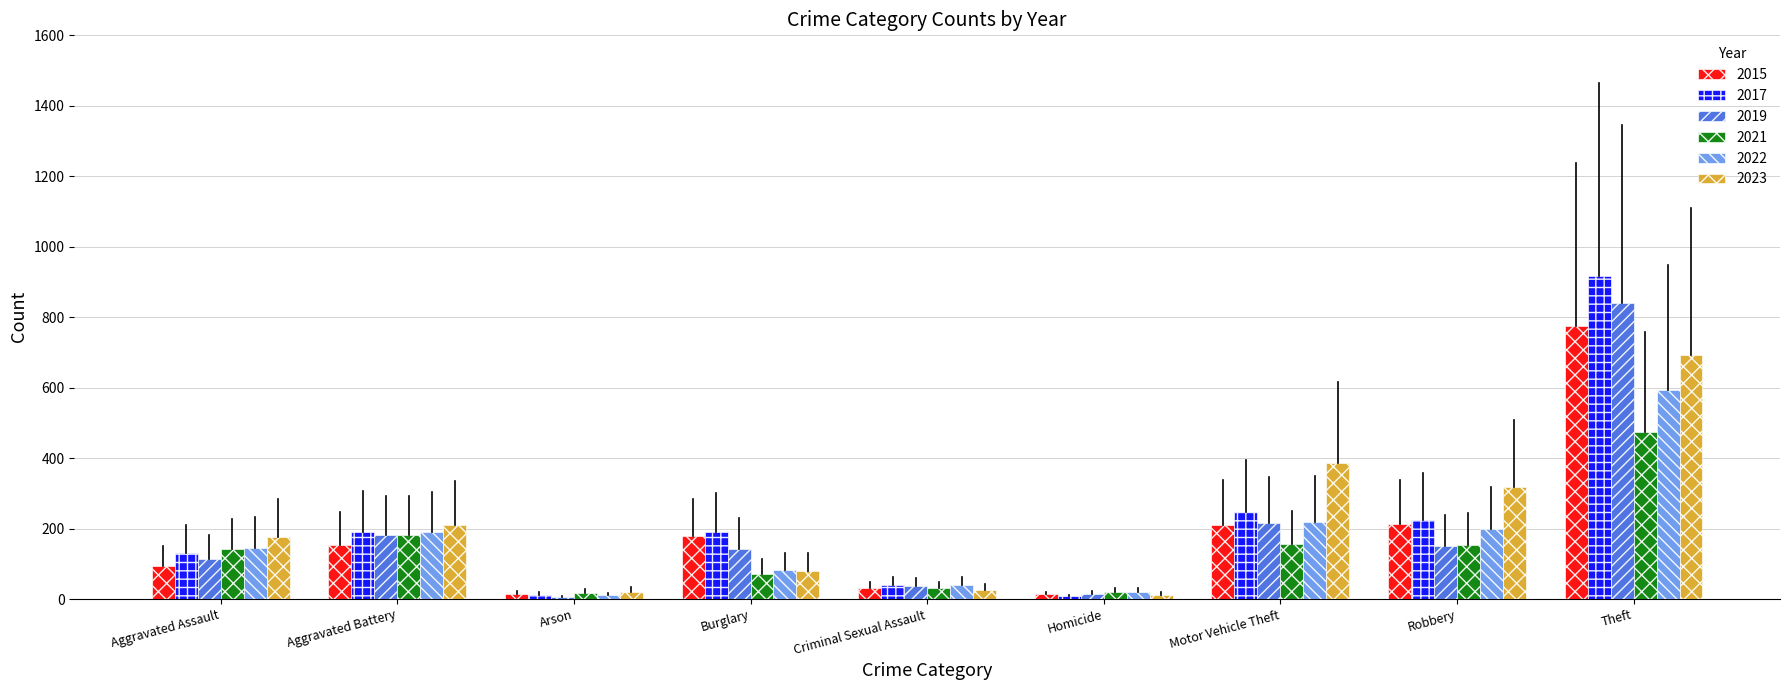

Which series has the widest spread of values?

2017